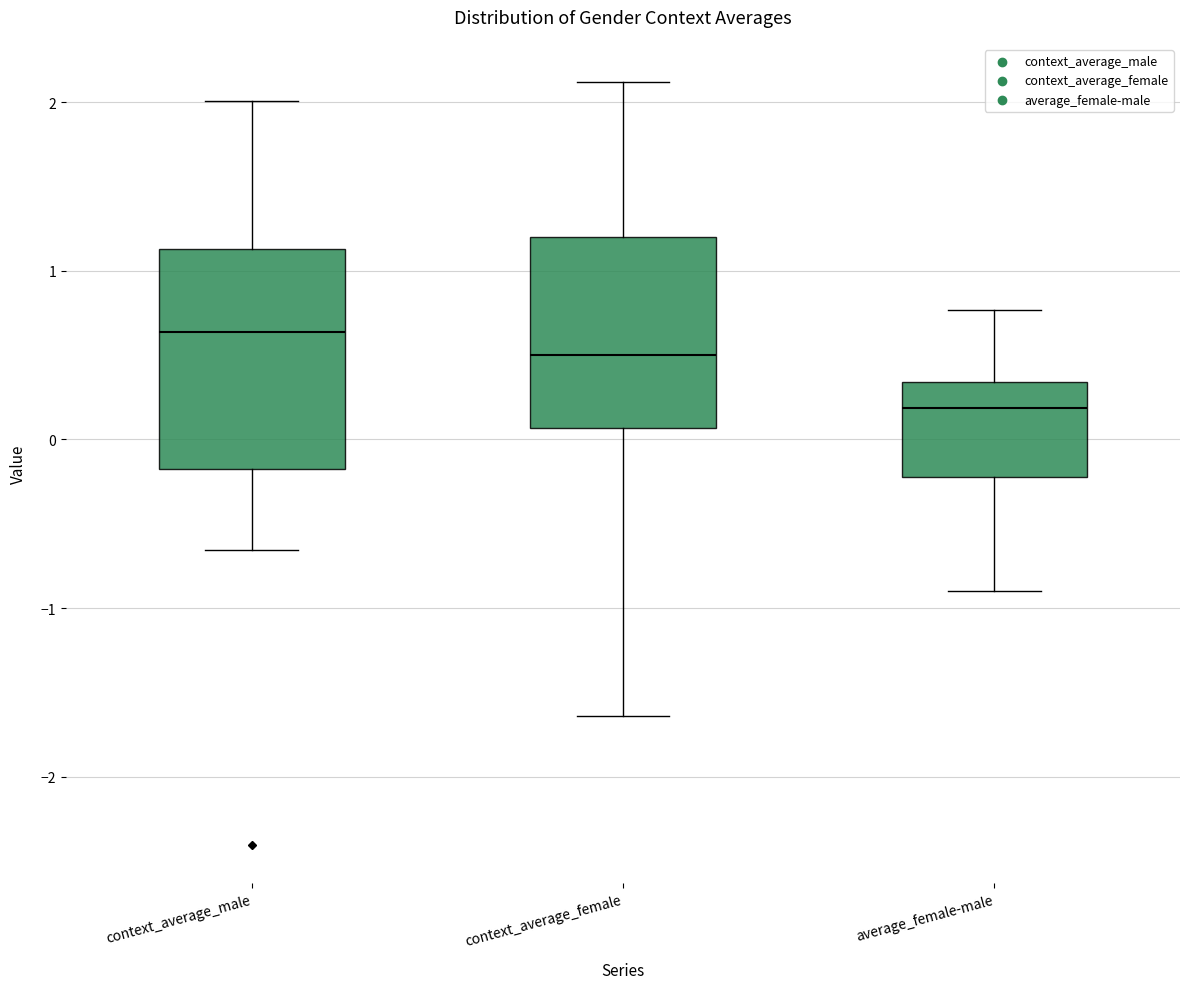

Reading left to right, read every box against the y-axis: the position of its median line, the range the box covers, and the ends of its whiskers. The values are not printed on the chart, so give them approximately, as read against the axis.

context_average_male: median 0.6, box -0.2 to 1.1, whiskers -0.7 to 2.0
context_average_female: median 0.5, box 0.1 to 1.2, whiskers -1.6 to 2.1
average_female-male: median 0.2, box -0.2 to 0.3, whiskers -0.9 to 0.8